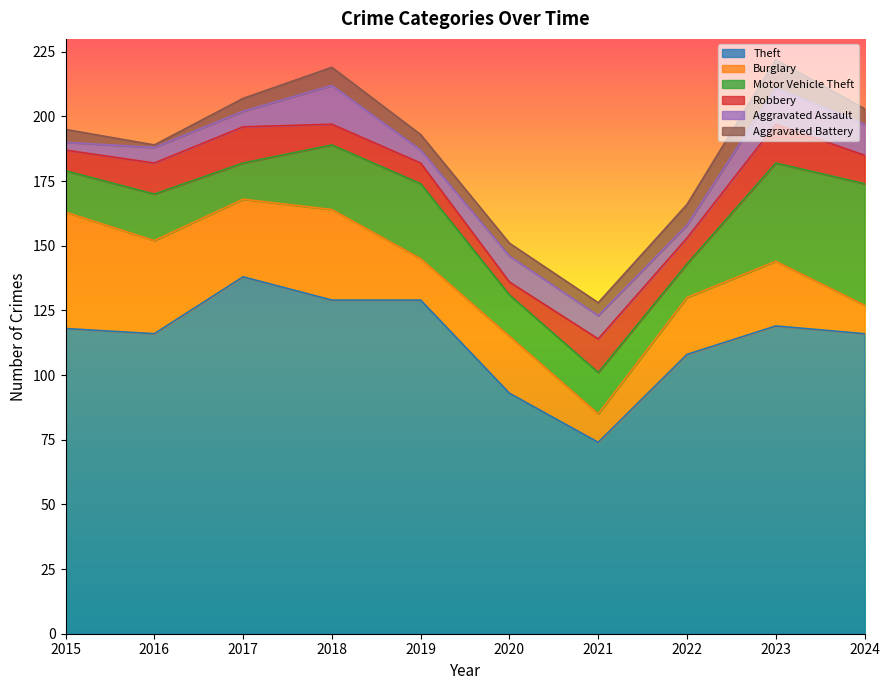

Reading right to left, list all the values displayed in this chart.

Theft: 116	119	108	74	93	129	129	138	116	118
Burglary: 11	25	22	11	22	16	35	30	36	45
Motor Vehicle Theft: 47	38	13	16	16	29	25	14	18	16
Robbery: 11	15	10	13	5	8	8	14	12	8
Aggravated Assault: 12	14	5	9	10	5	15	6	6	3
Aggravated Battery: 6	11	8	5	5	6	7	5	1	5